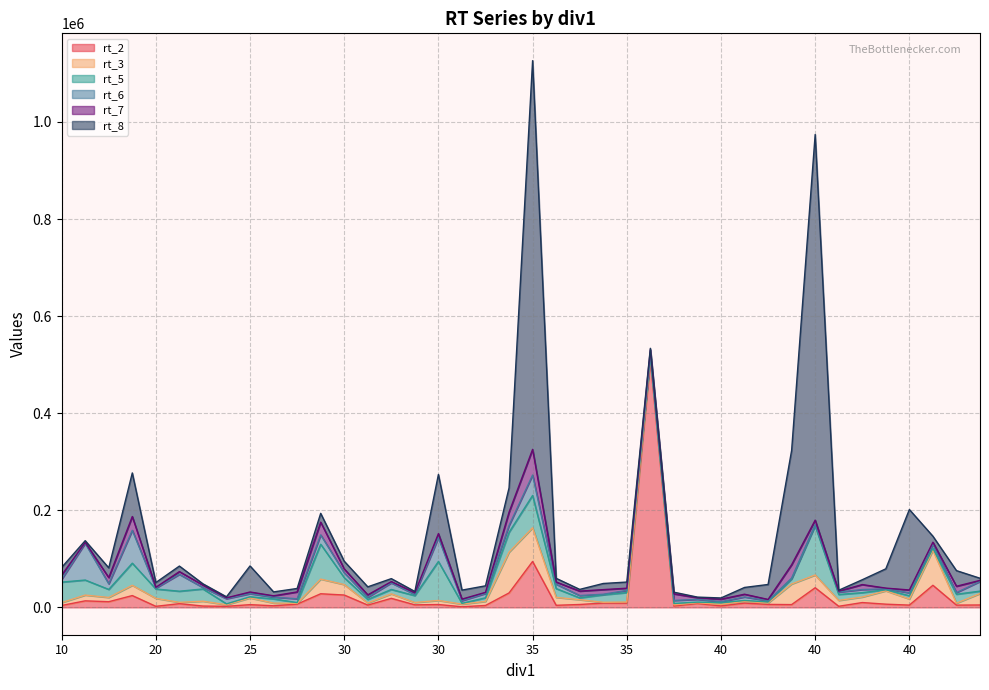

The rt_8 series shows 6433 at 10. True or false?

False